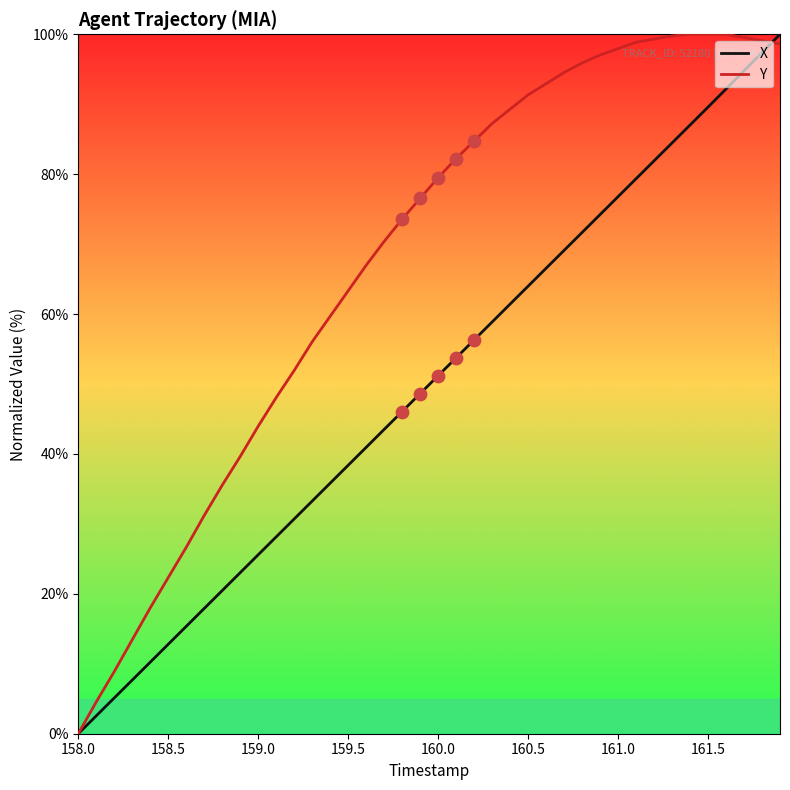

Which series has the largest total across all categories?

Y